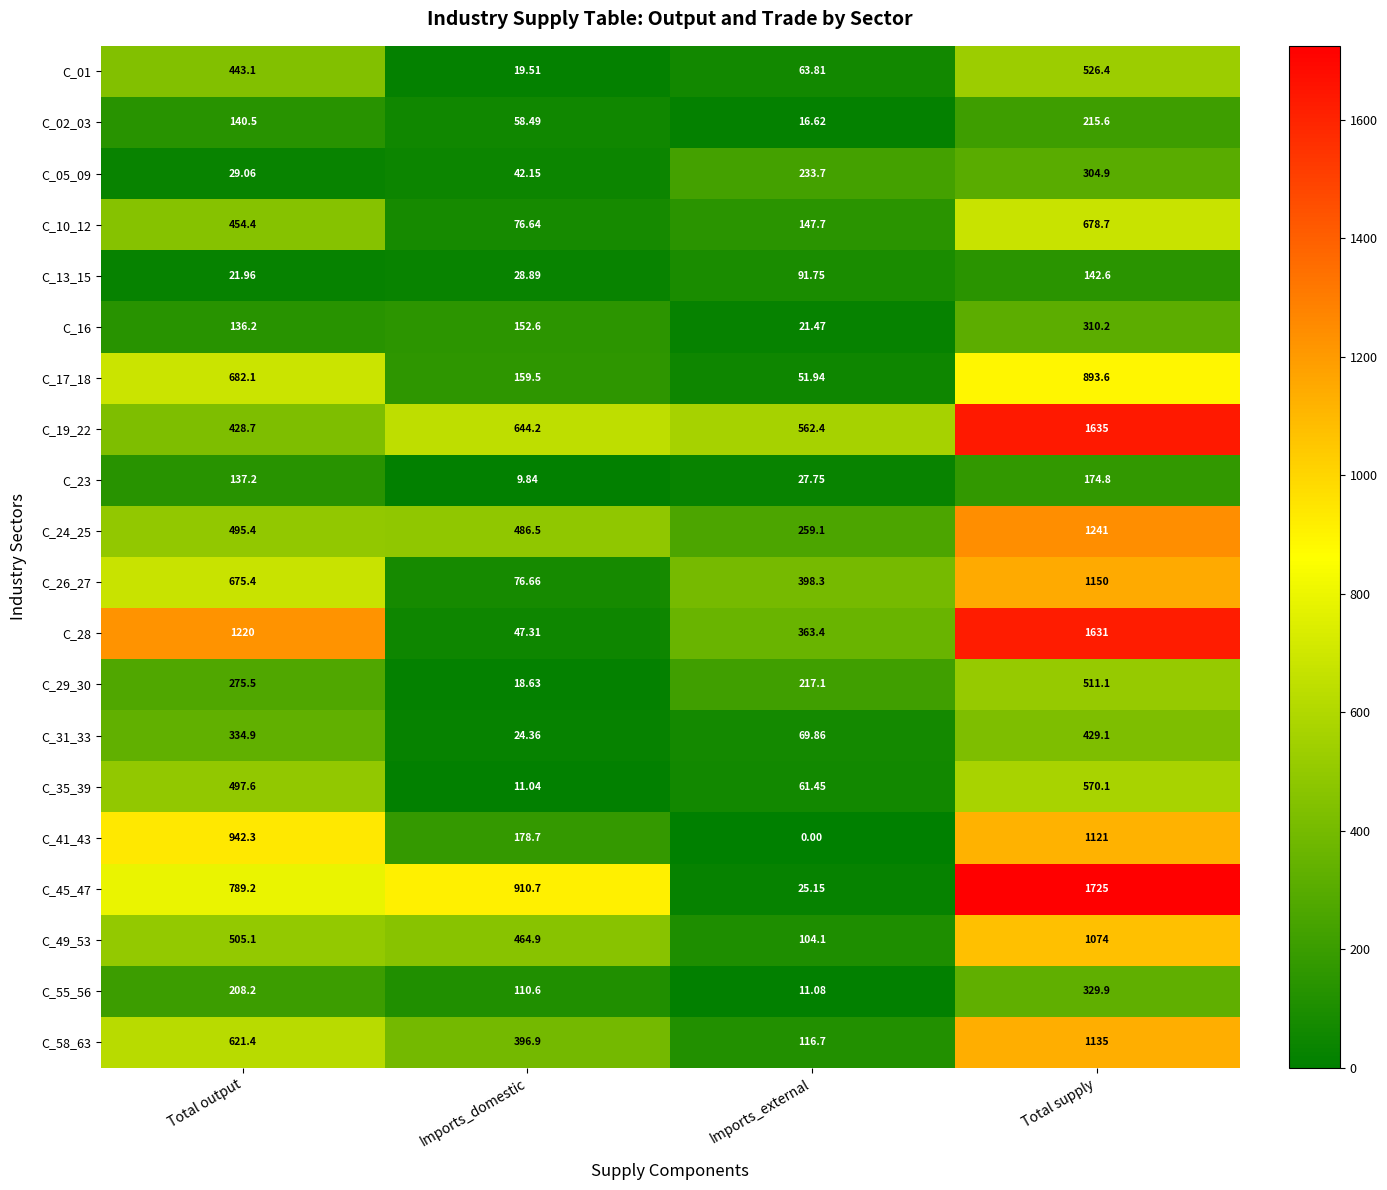

What is the total value across all series at Total supply?

15799.0